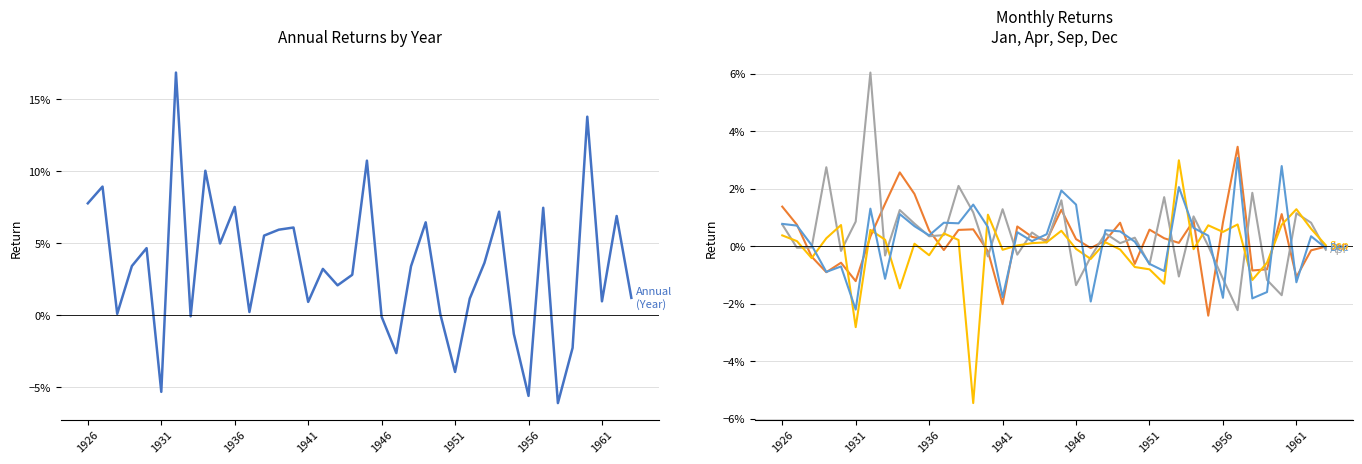

True or false: Sep has a value of 0.0 at 1961.

True